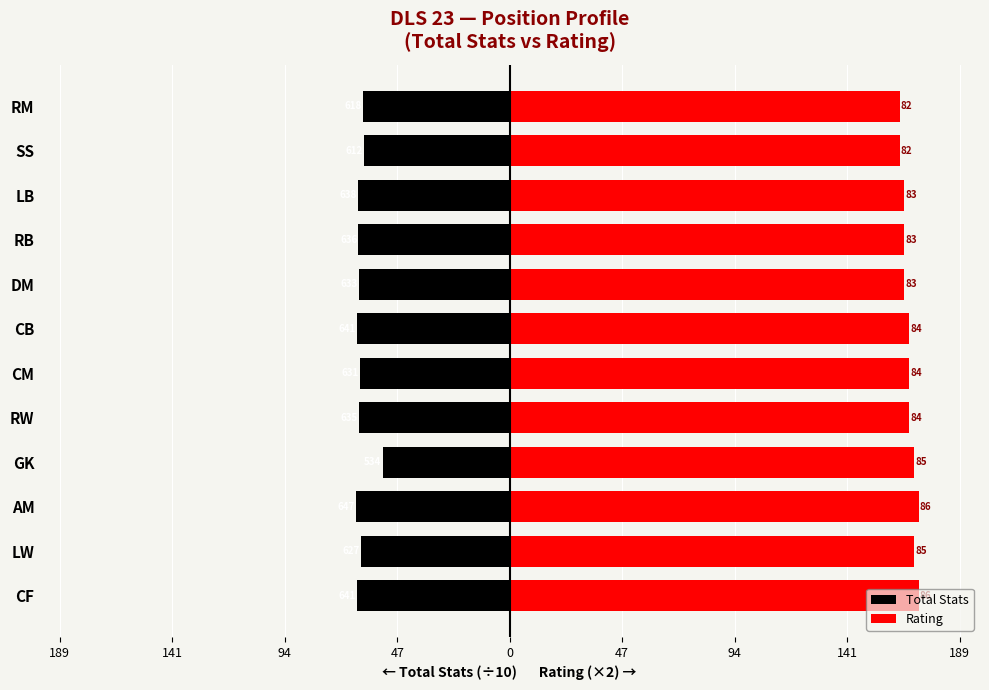

What is the sum of all Total Stats values?

-749.3